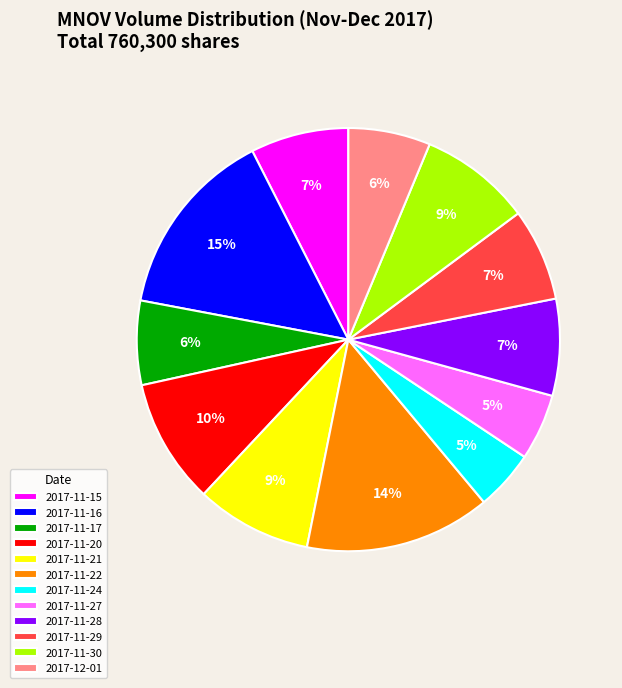

Does 2017-11-28 account for over 50% of the chart?

No